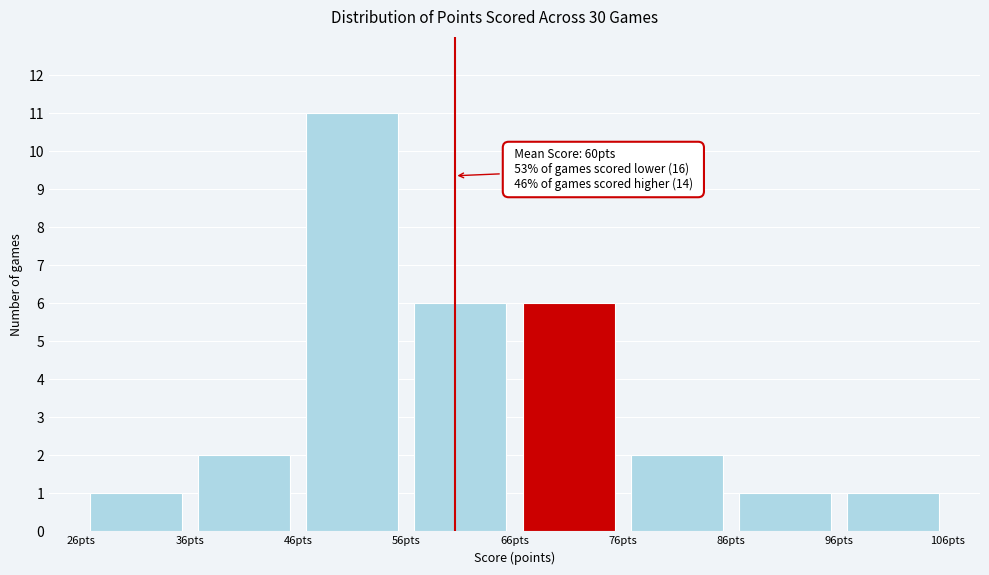

Over which range of the x-axis is the bar tallest?

46 to 56